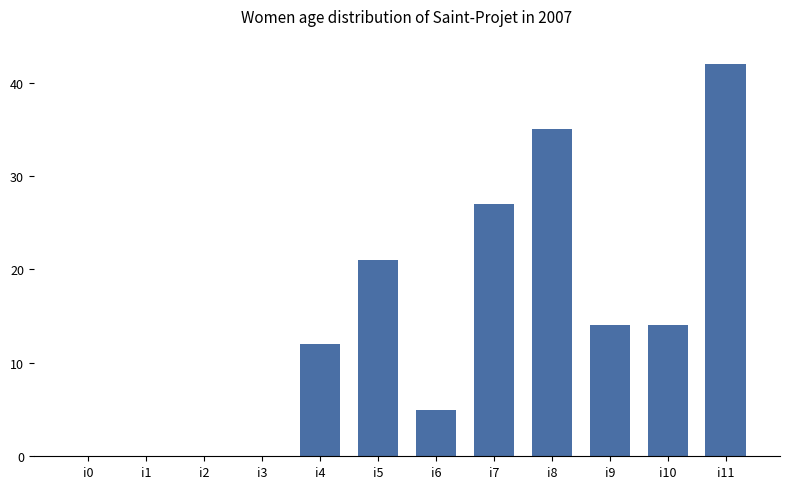

True or false: the data shows 0 at i3.

True